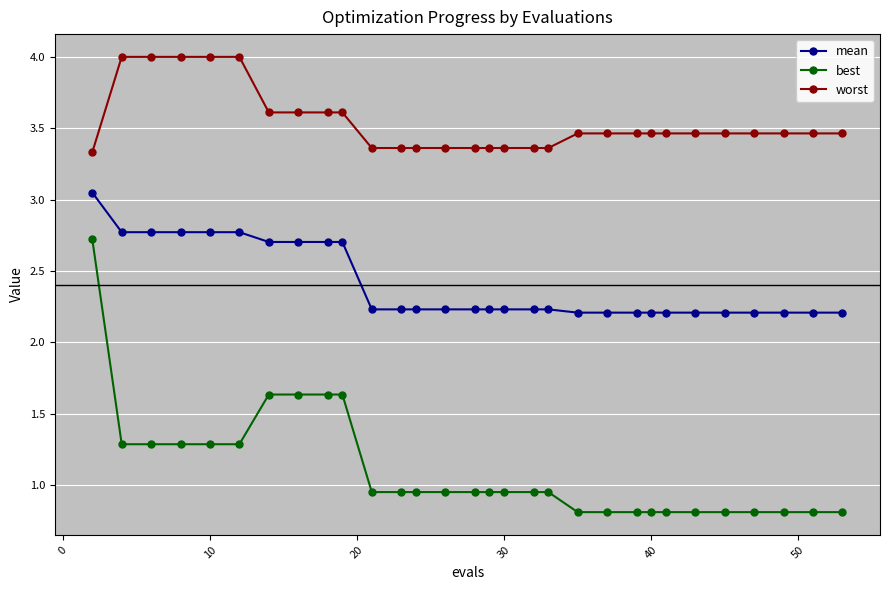

What is the value of the mean point at the 18th from the left?

2.2